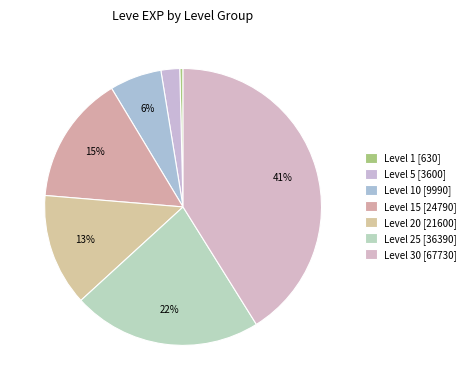

How many slices are in this pie chart?

7